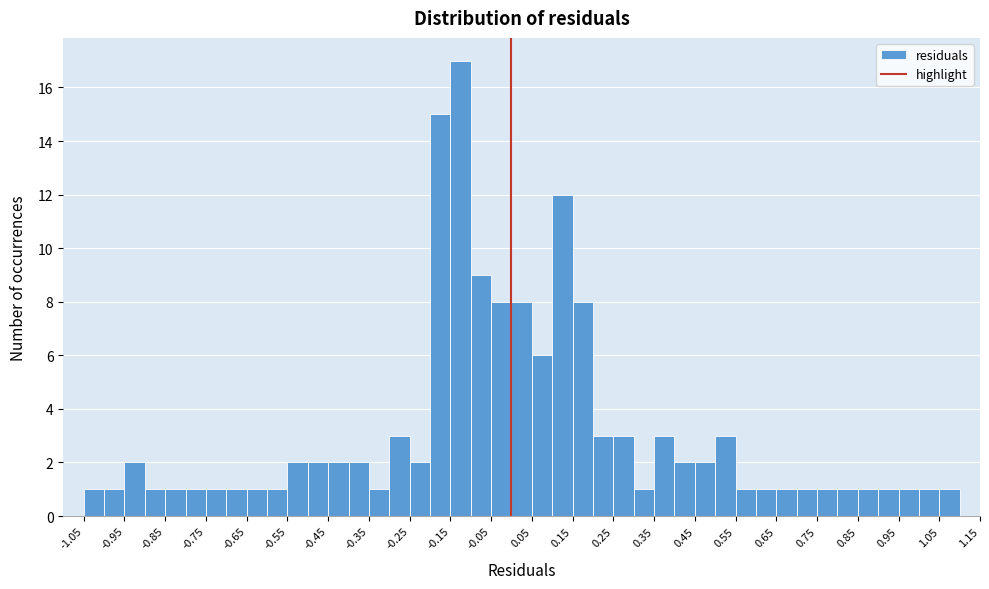

Reading left to right, list every bar in this chart as the range it spans on the x-axis followed by its height. The values are not printed on the chart, so give them approximately, as read against the axis.

-1.05 to -1.00: 1
-1.00 to -0.95: 1
-0.95 to -0.90: 2
-0.90 to -0.85: 1
-0.85 to -0.80: 1
-0.80 to -0.75: 1
-0.75 to -0.70: 1
-0.70 to -0.65: 1
-0.65 to -0.60: 1
-0.60 to -0.55: 1
-0.55 to -0.50: 2
-0.50 to -0.45: 2
-0.45 to -0.40: 2
-0.40 to -0.35: 2
-0.35 to -0.30: 1
-0.30 to -0.25: 3
-0.25 to -0.20: 2
-0.20 to -0.15: 15
-0.15 to -0.10: 17
-0.10 to -0.05: 9
-0.05 to 0.00: 8
0.00 to 0.05: 8
0.05 to 0.10: 6
0.10 to 0.15: 12
0.15 to 0.20: 8
0.20 to 0.25: 3
0.25 to 0.30: 3
0.30 to 0.35: 1
0.35 to 0.40: 3
0.40 to 0.45: 2
0.45 to 0.50: 2
0.50 to 0.55: 3
0.55 to 0.60: 1
0.60 to 0.65: 1
0.65 to 0.70: 1
0.70 to 0.75: 1
0.75 to 0.80: 1
0.80 to 0.85: 1
0.85 to 0.90: 1
0.90 to 0.95: 1
0.95 to 1.00: 1
1.00 to 1.05: 1
1.05 to 1.10: 1